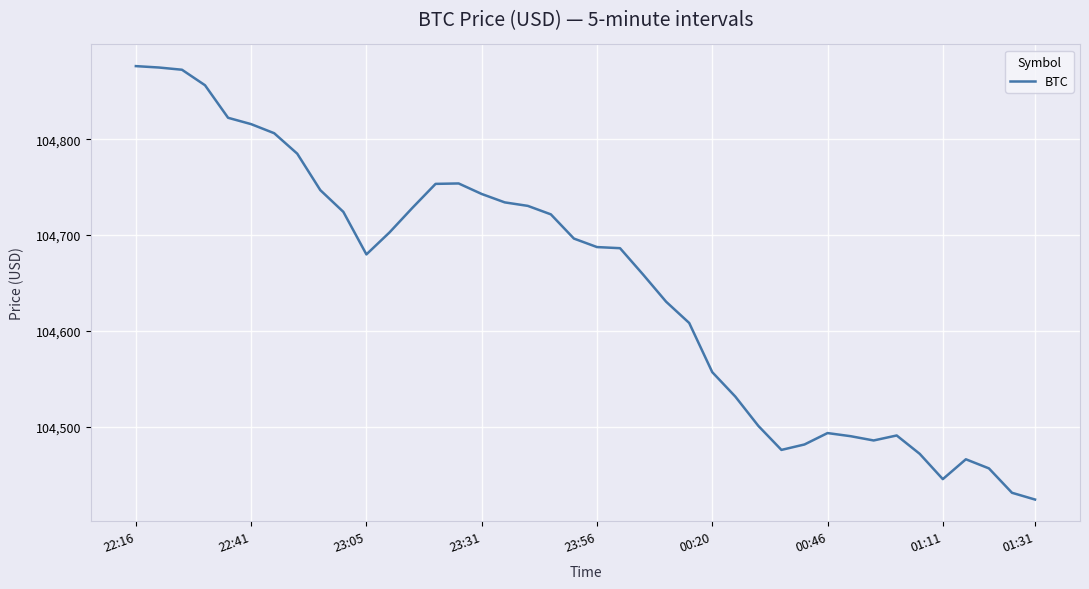

What is the sum of all values?

4185896.7